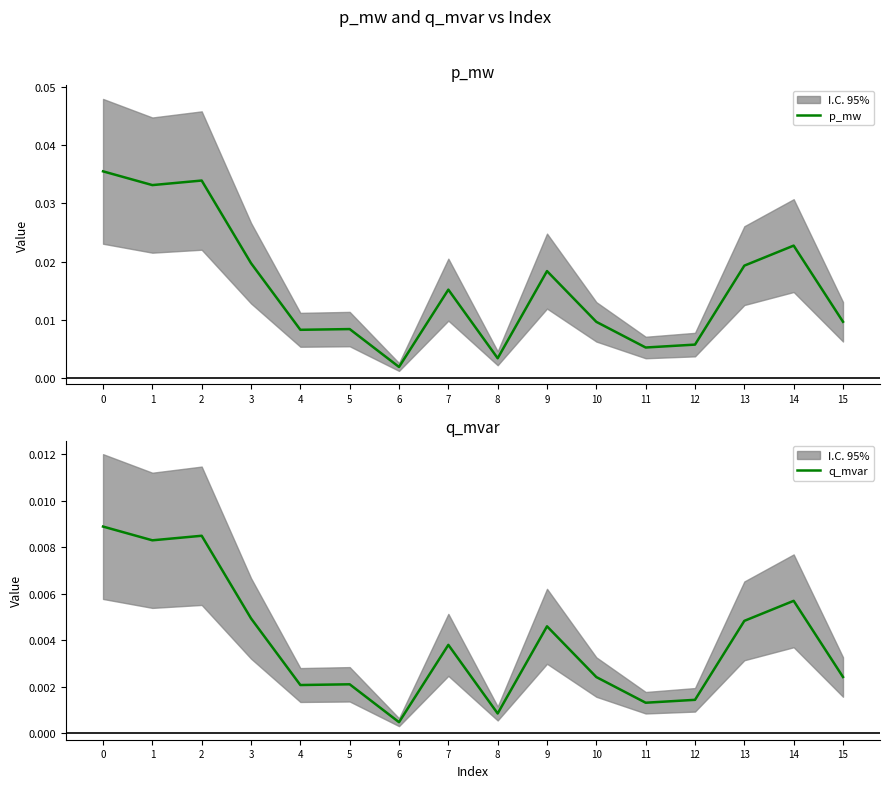

Where is the first local minimum for q_mvar?

1